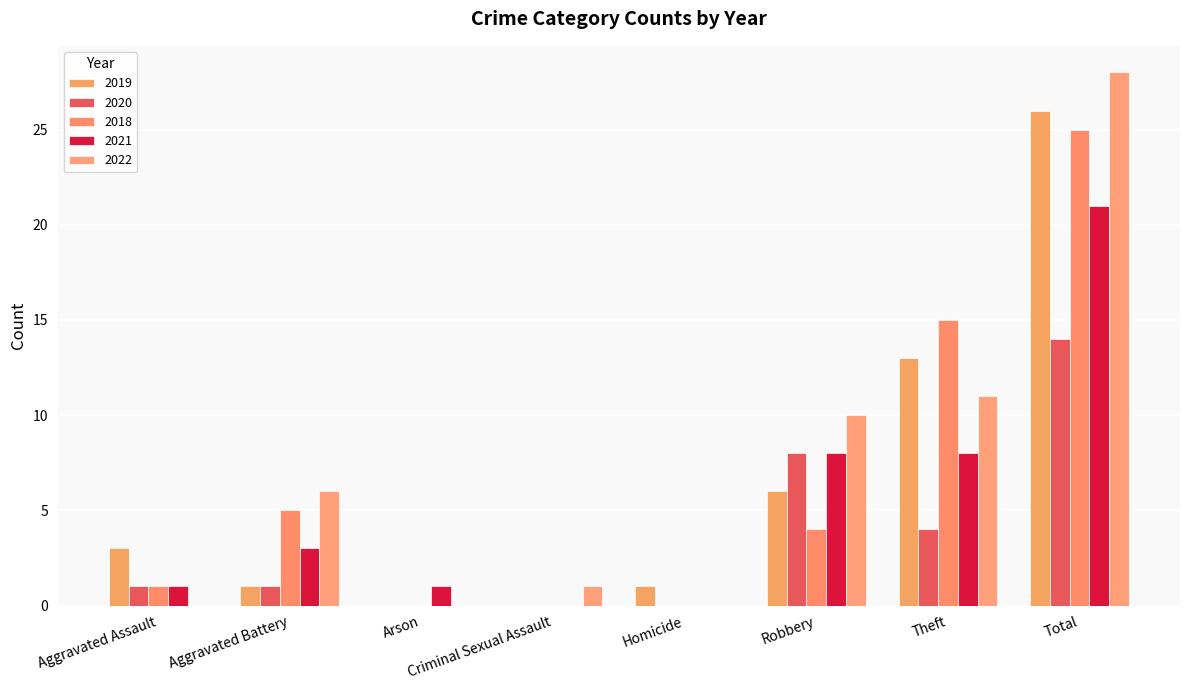

Reading left to right, extract all data points from this chart.

2019: Aggravated Assault=3	Aggravated Battery=1	Arson=0	Criminal Sexual Assault=0	Homicide=1	Robbery=6	Theft=13	Total=26
2020: Aggravated Assault=1	Aggravated Battery=1	Arson=0	Criminal Sexual Assault=0	Homicide=0	Robbery=8	Theft=4	Total=14
2018: Aggravated Assault=1	Aggravated Battery=5	Arson=0	Criminal Sexual Assault=0	Homicide=0	Robbery=4	Theft=15	Total=25
2021: Aggravated Assault=1	Aggravated Battery=3	Arson=1	Criminal Sexual Assault=0	Homicide=0	Robbery=8	Theft=8	Total=21
2022: Aggravated Assault=0	Aggravated Battery=6	Arson=0	Criminal Sexual Assault=1	Homicide=0	Robbery=10	Theft=11	Total=28